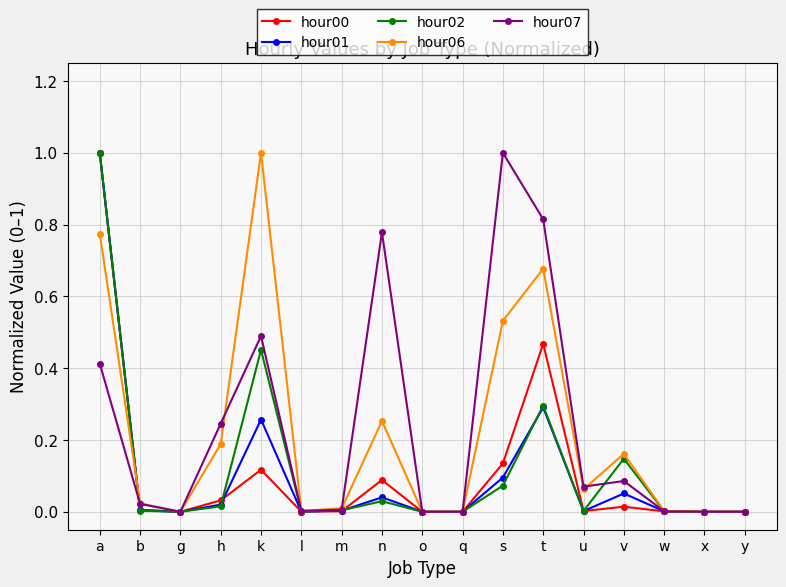

Where is the first local maximum for hour02?

k